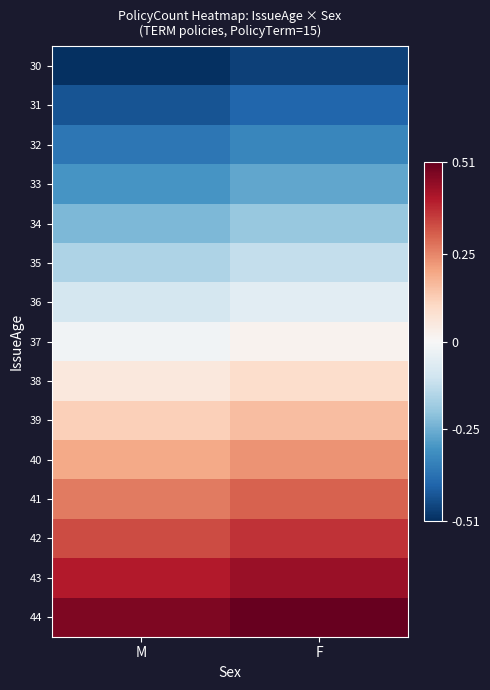

Reading left to right, list all the values displayed in this chart.

30: M=-0.5	F=-0.5
31: M=-0.4	F=-0.4
32: M=-0.4	F=-0.3
33: M=-0.3	F=-0.3
34: M=-0.2	F=-0.2
35: M=-0.2	F=-0.1
36: M=-0.1	F=-0.1
37: M=-0.0	F=0.0
38: M=0.1	F=0.1
39: M=0.1	F=0.2
40: M=0.2	F=0.2
41: M=0.3	F=0.3
42: M=0.3	F=0.4
43: M=0.4	F=0.4
44: M=0.5	F=0.5